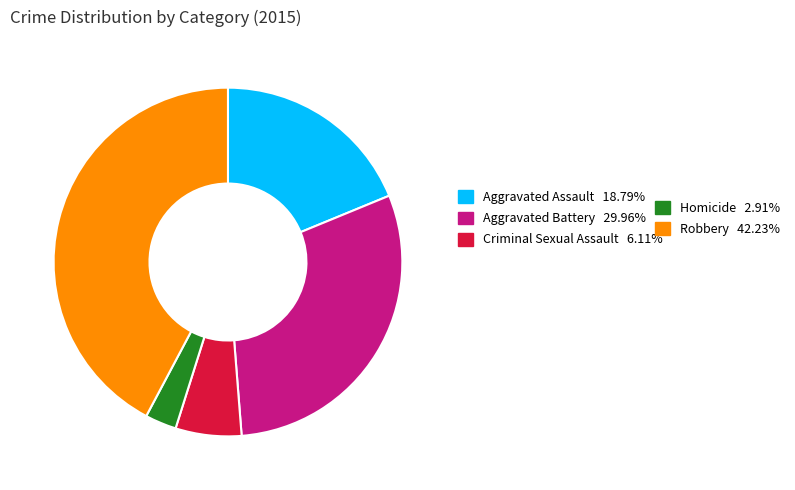

Is there any slice that represents more than half of the pie?

No